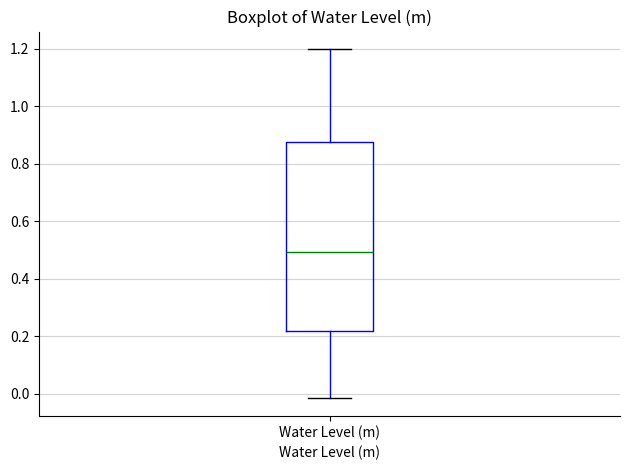

Read this box plot against the y-axis: the position of the median line, the range covered by the box, and the ends of both whiskers. The values are not printed on the chart, so give them approximately, as read against the axis.

median 0.50, box 0.22 to 0.88, whiskers -0.02 to 1.20